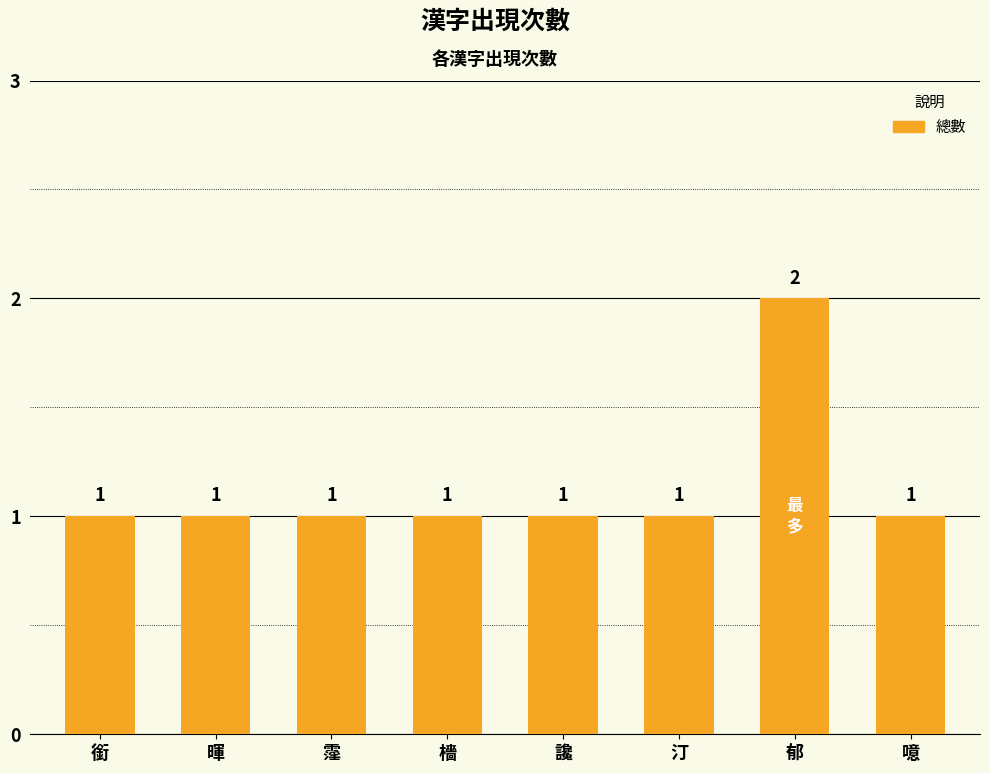

Reading right to left, transcribe all the data shown in this chart.

1	2	1	1	1	1	1	1